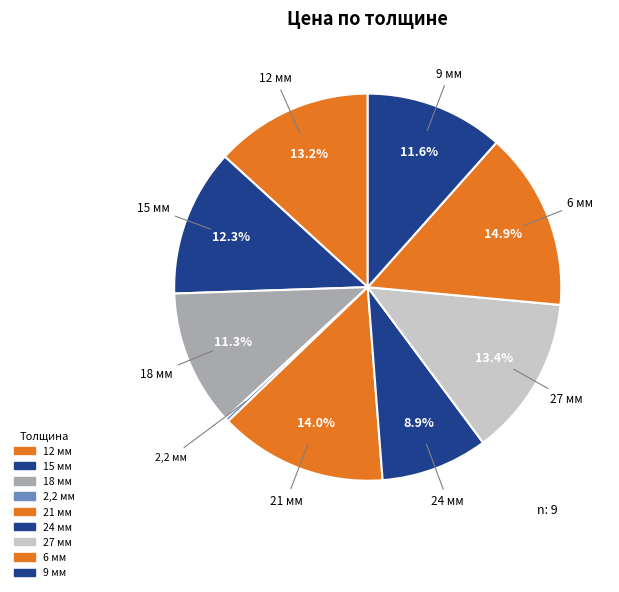

How many segments does this pie chart have?

9